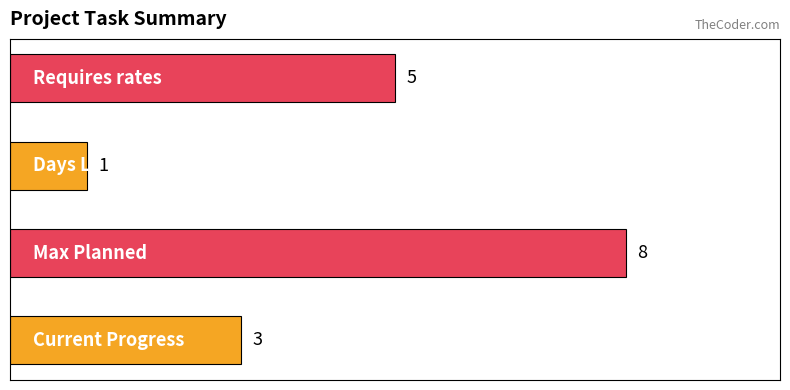

How many values are between 3 and 8?

3